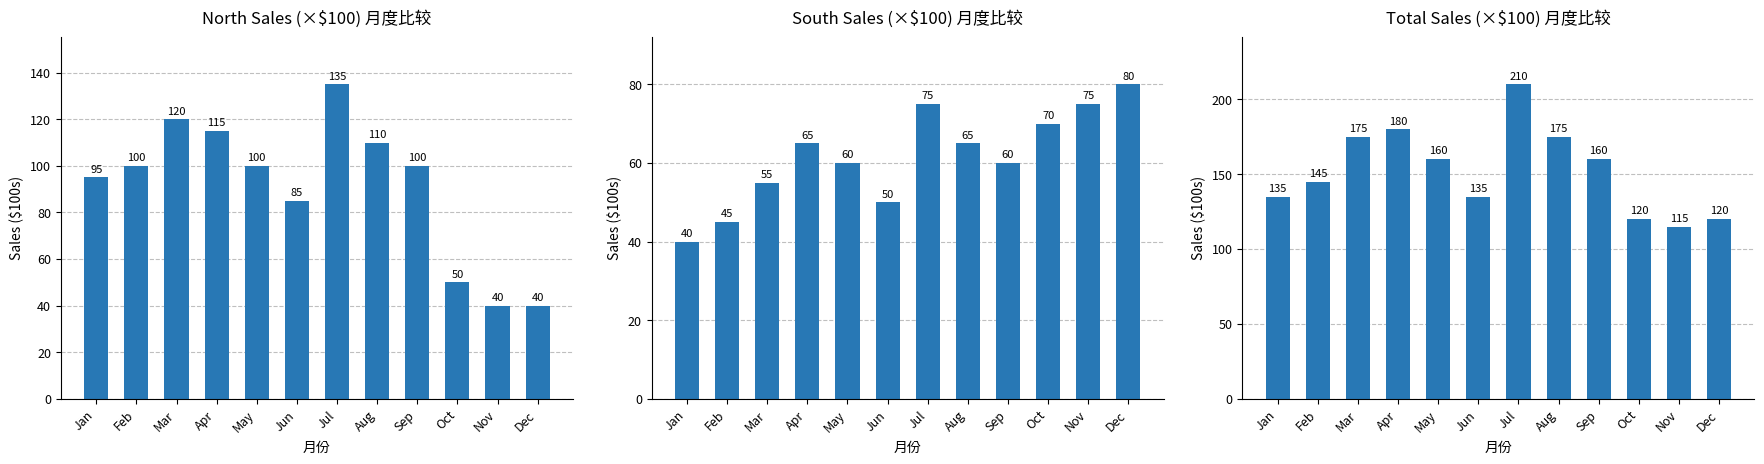

What is the value of the South Sales (×$100) bar at the 1st from the left?

40